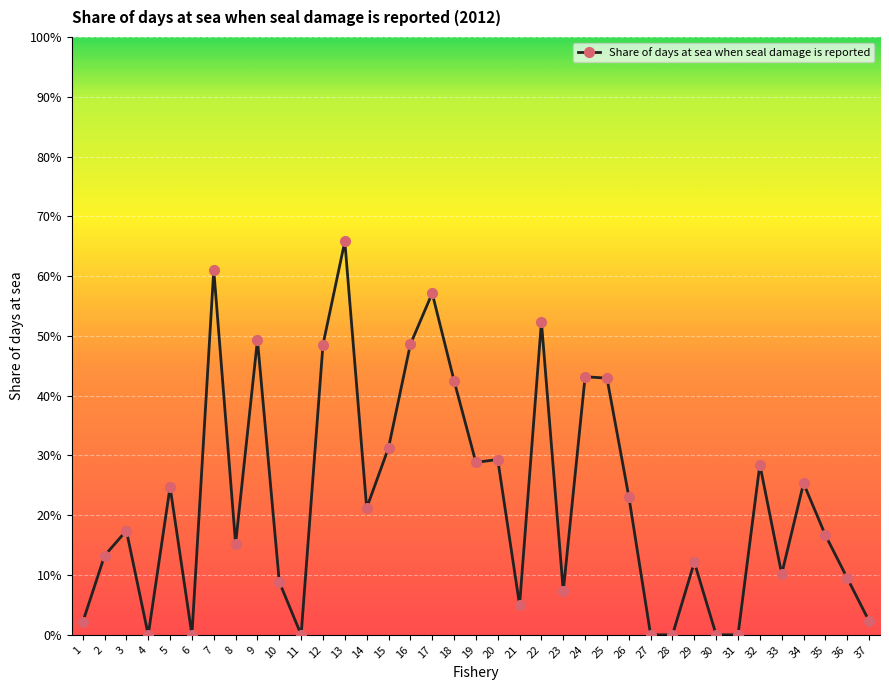

What is the change in value from 12 to 28?

-0.5